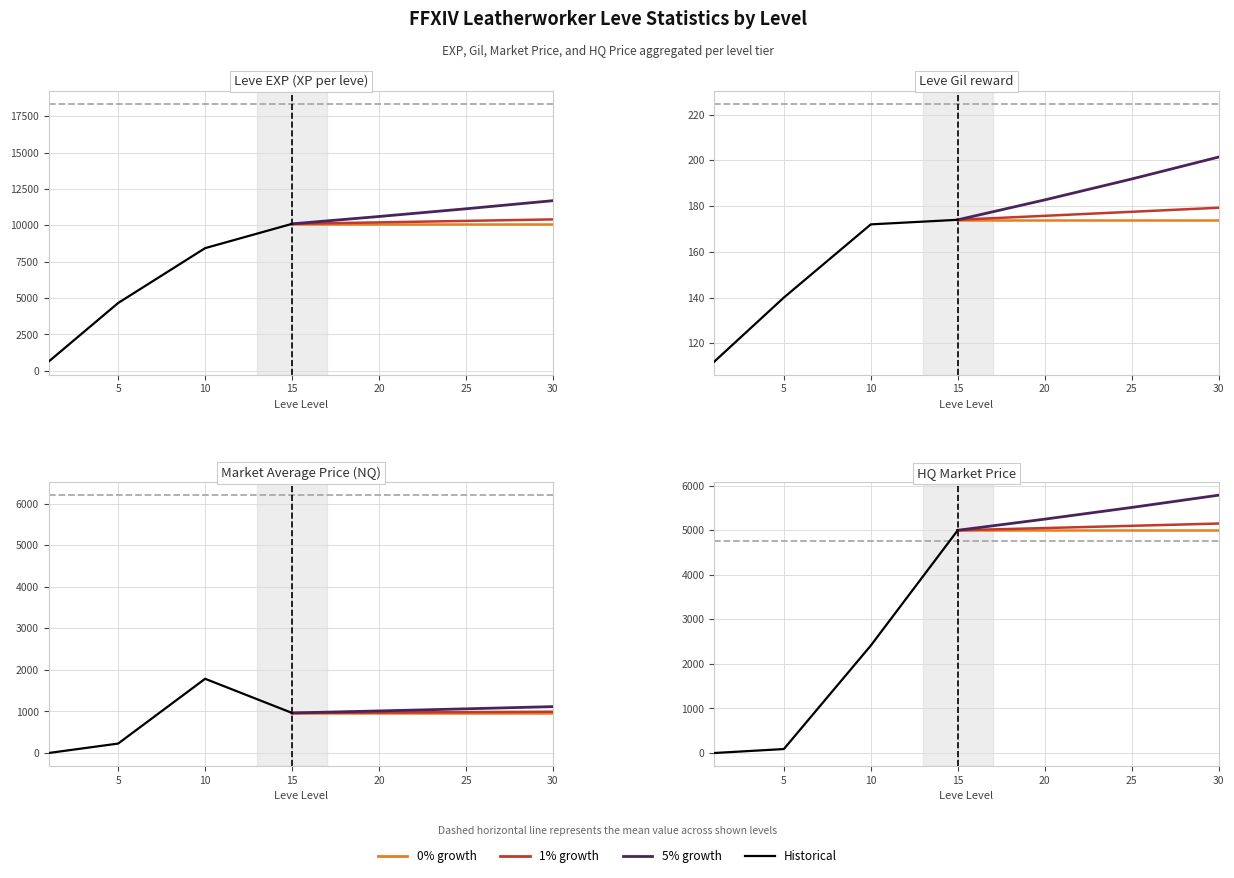

What is the minimum value for 0% growth?

5000.0